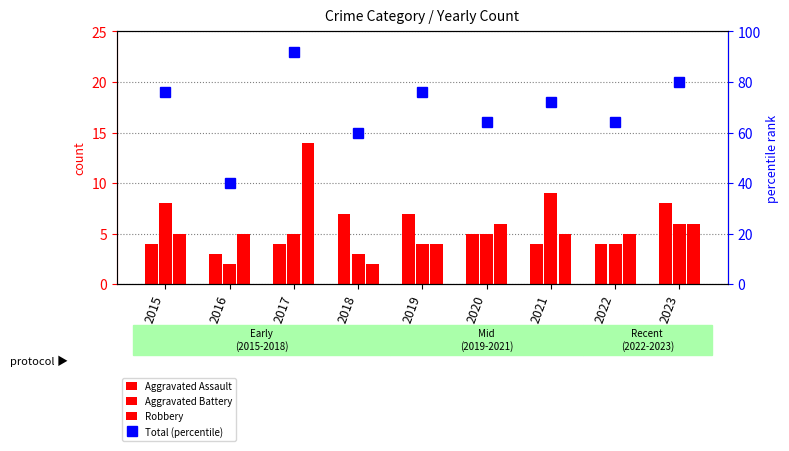

How many series are shown in this chart?

4